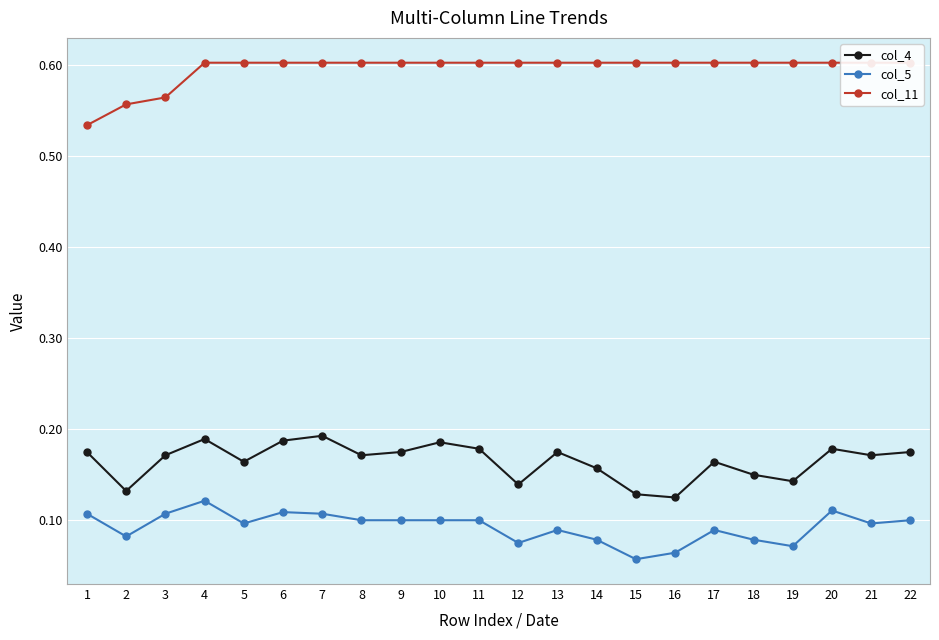

How many interior local valleys does the col_4 series have?

7